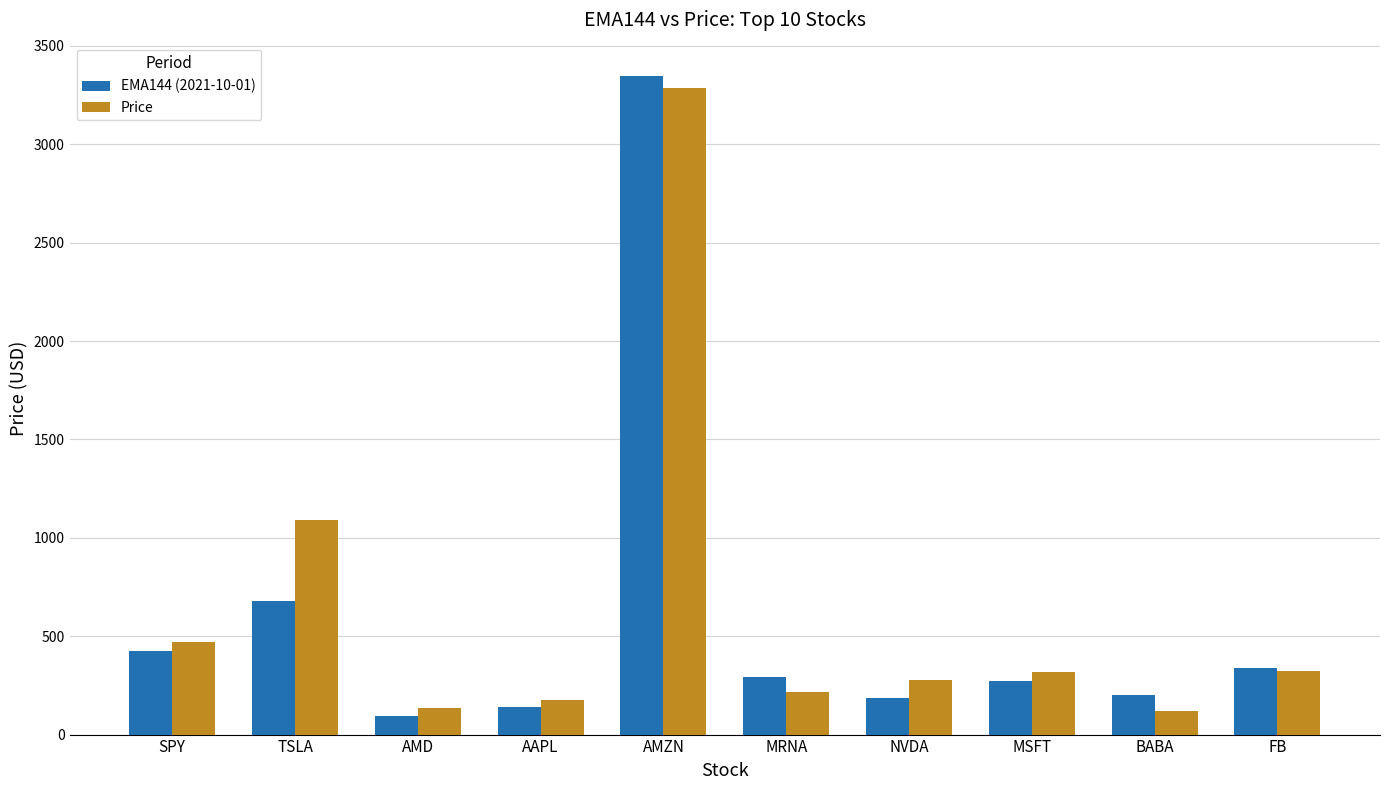

What is the maximum value shown in the chart?

3349.0